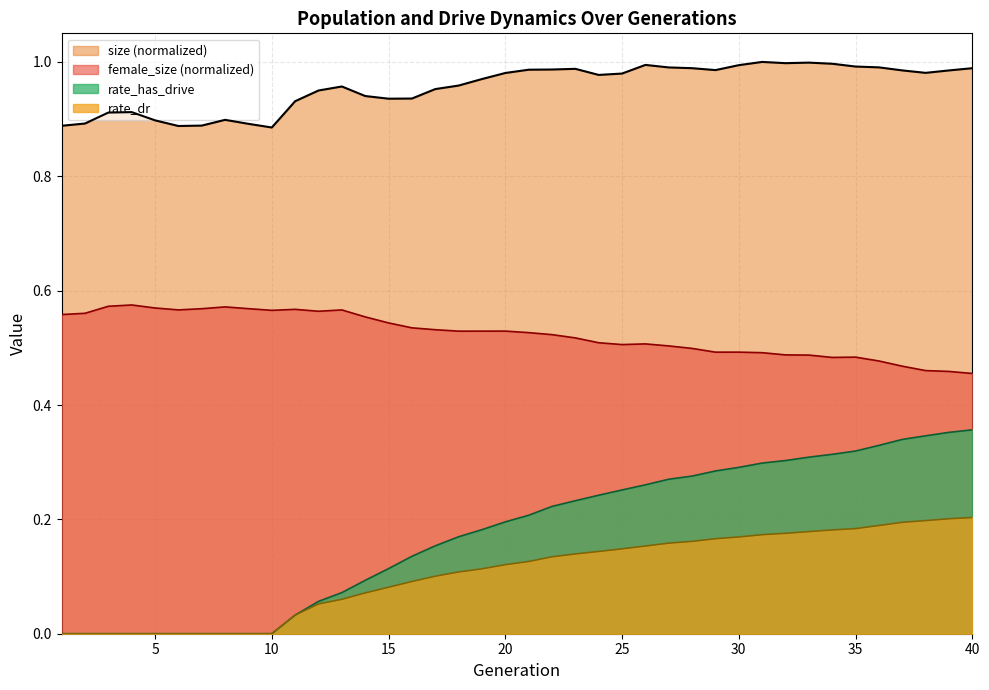

True or false: female_size has a value of 0.9 at 4.

False